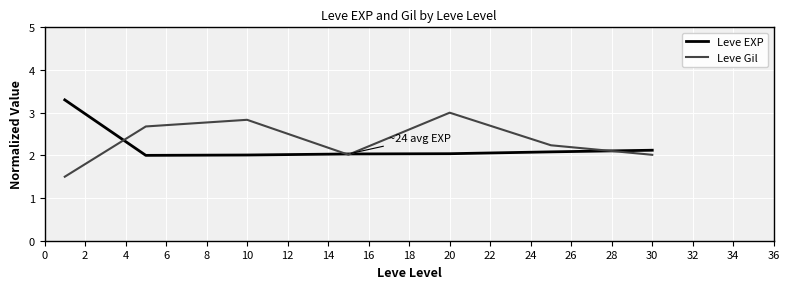

What is the maximum value for Leve EXP?

3.3